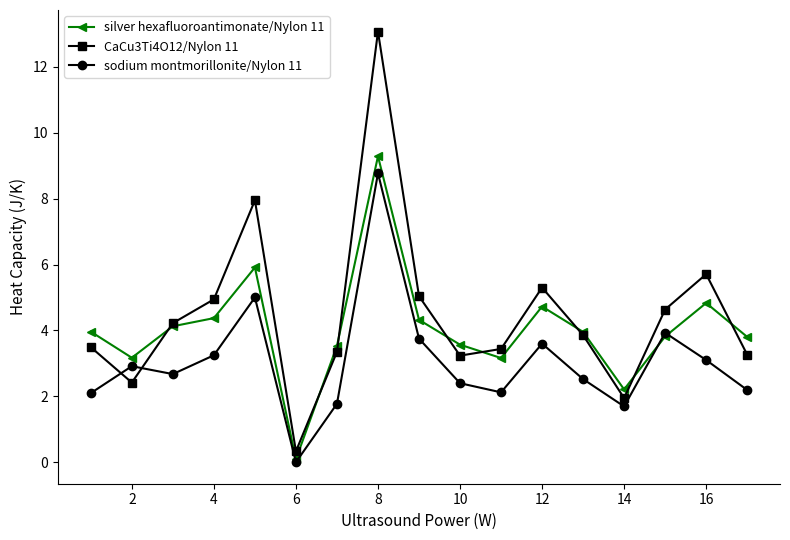

Rank the series by their average value, from lowest to highest.

sodium montmorillonite/Nylon 11, silver hexafluoroantimonate/Nylon 11, CaCu3Ti4O12/Nylon 11